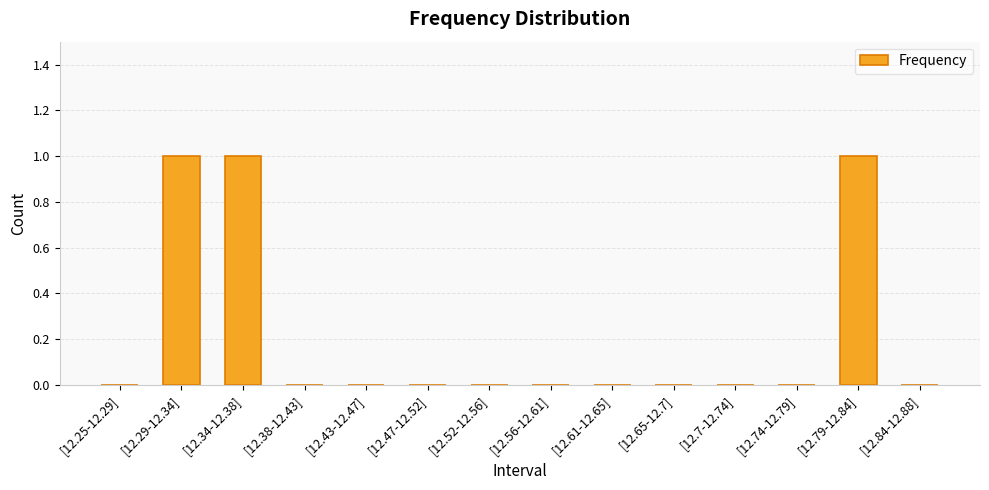

What is the change in value from [12.34-12.38] to [12.47-12.52]?

-1